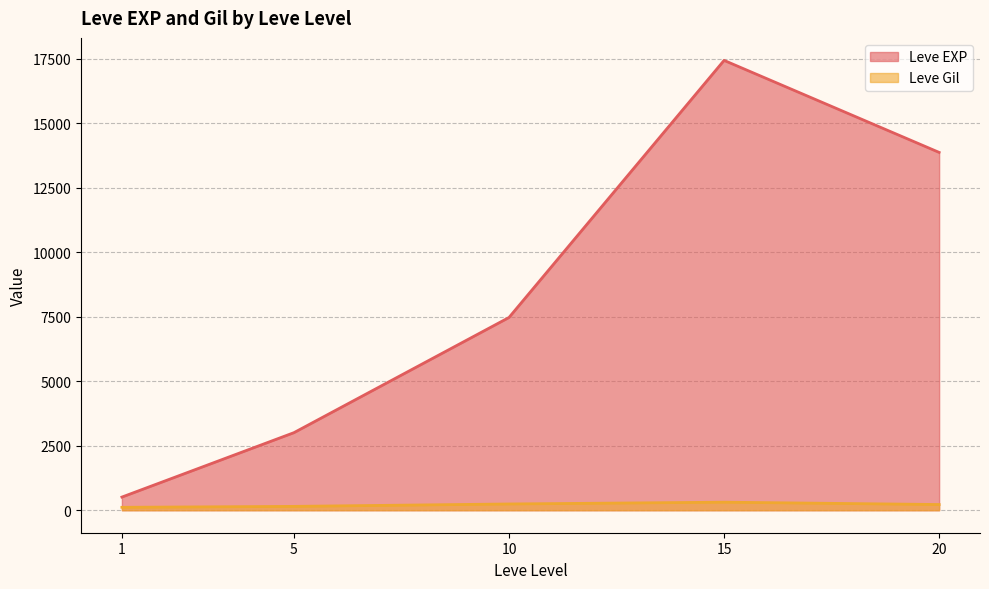

At which category is the sum across all series the highest?

15